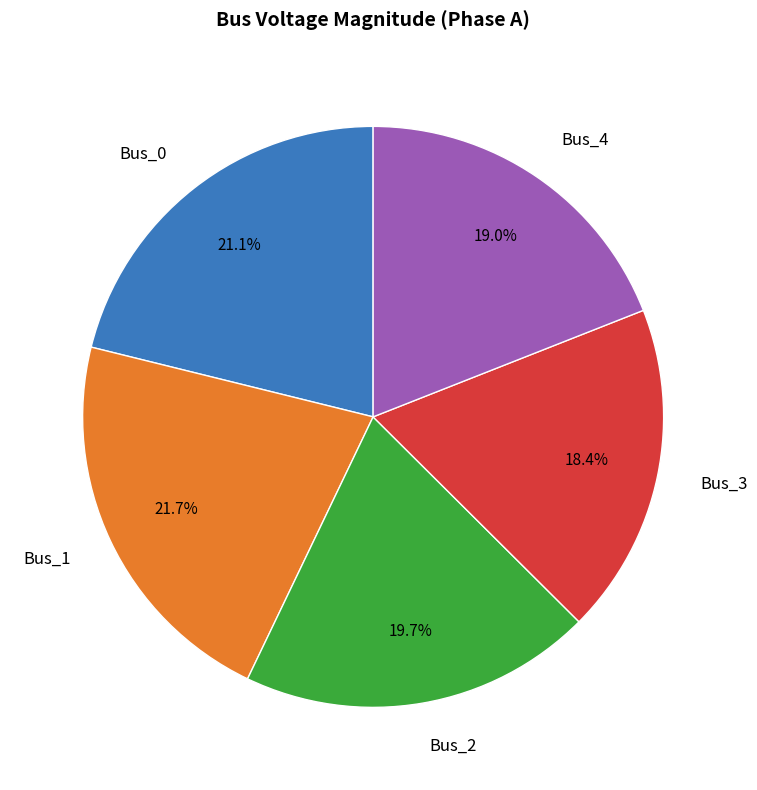

What portion of the pie excludes Bus_2?

80.3%